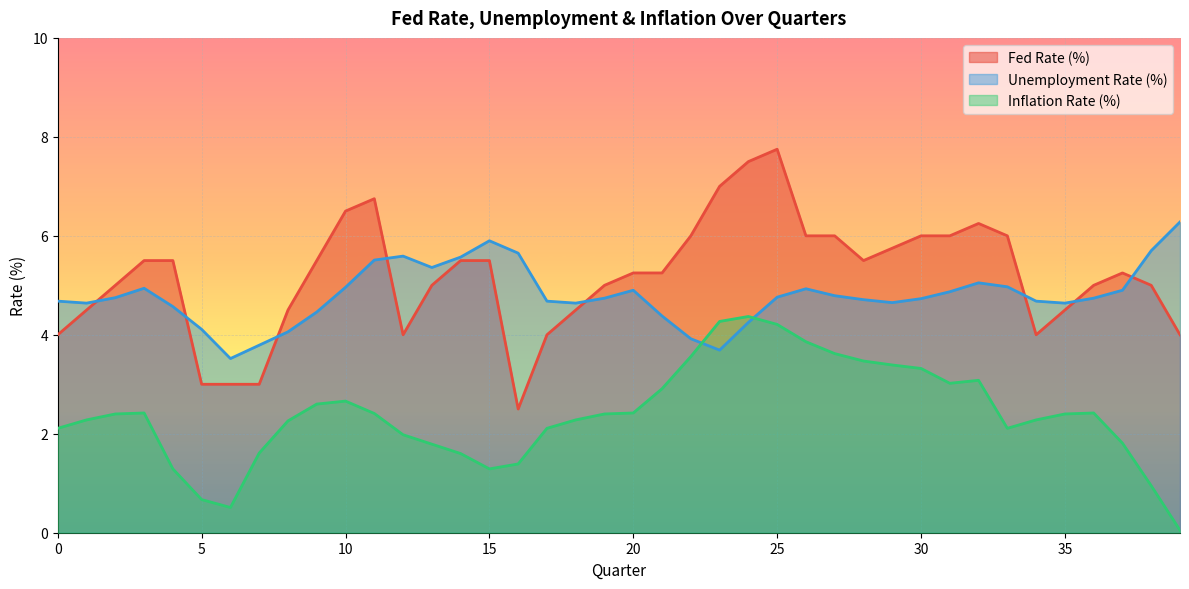

What is the greatest value displayed?

7.8